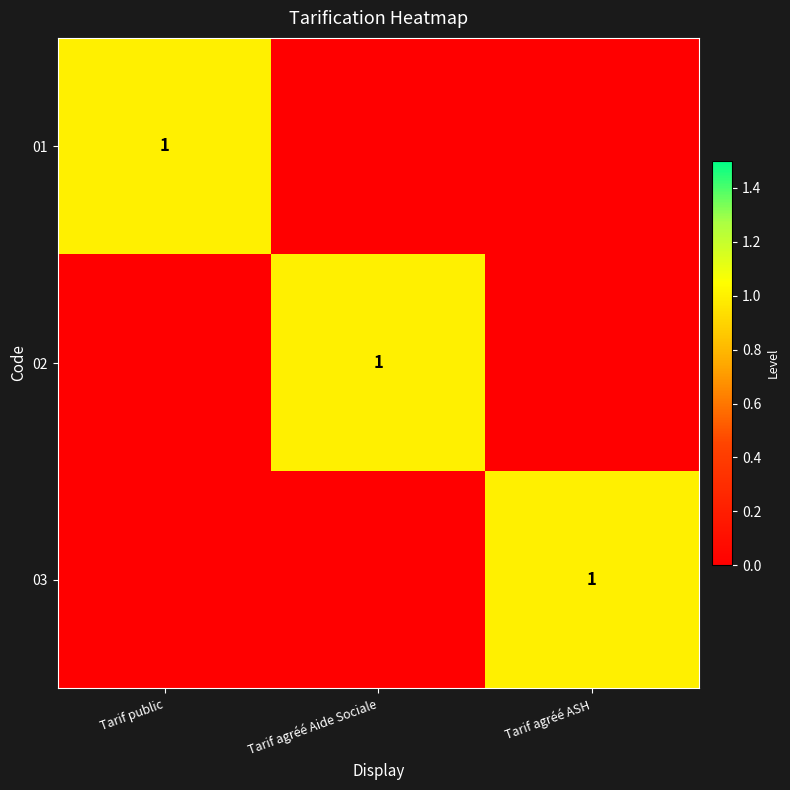

Count the number of categories in the chart.

3